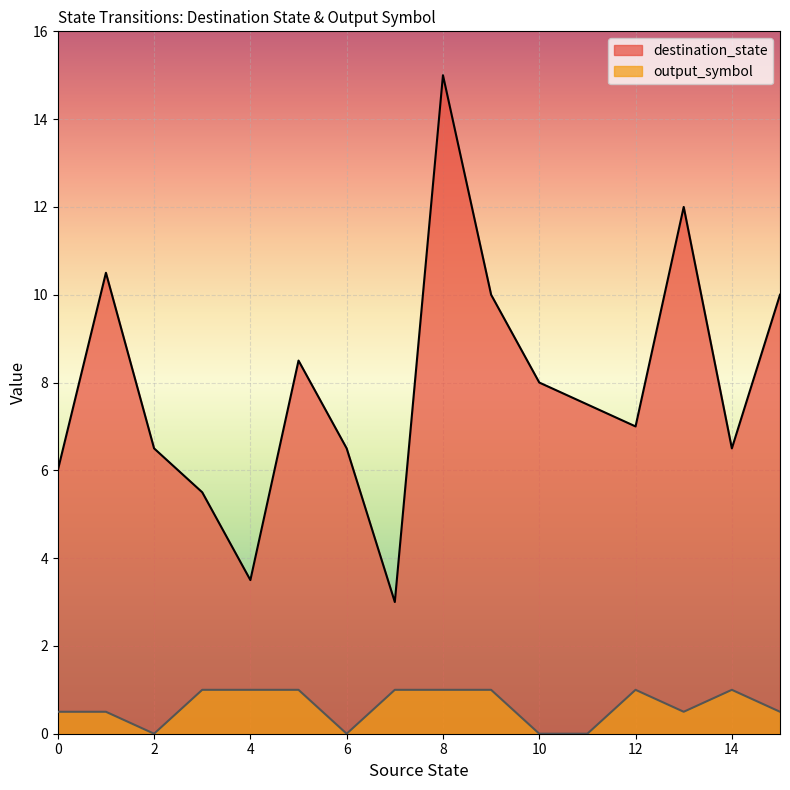

Read the output_symbol value at 4.

1.0